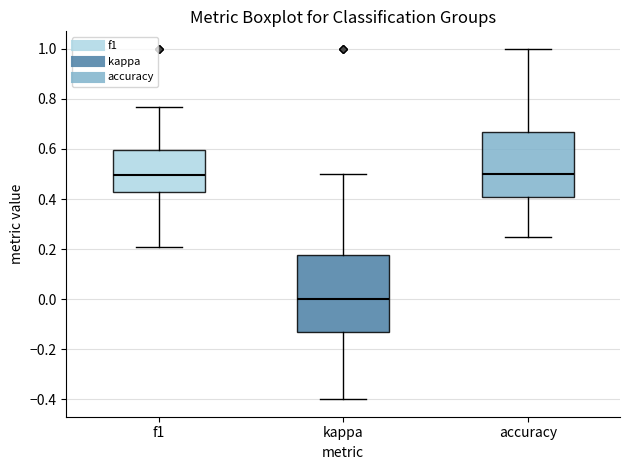

Comparing the boxes themselves (not the whiskers), which one is the tallest?

kappa